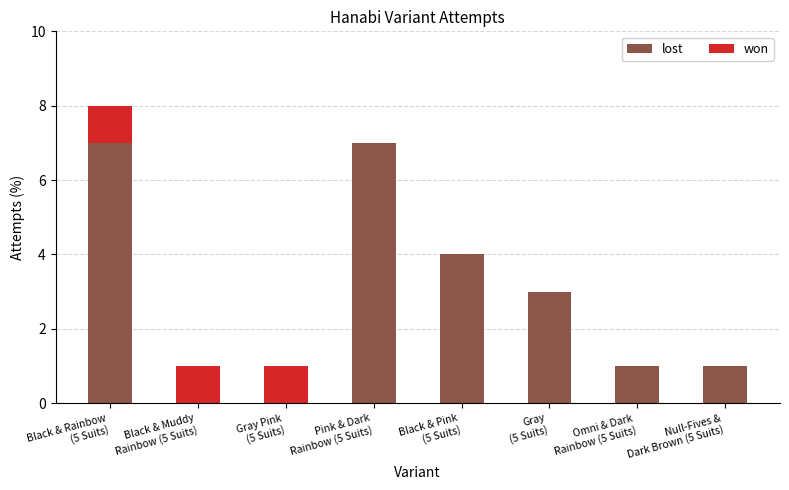

Count the number of categories in the chart.

8